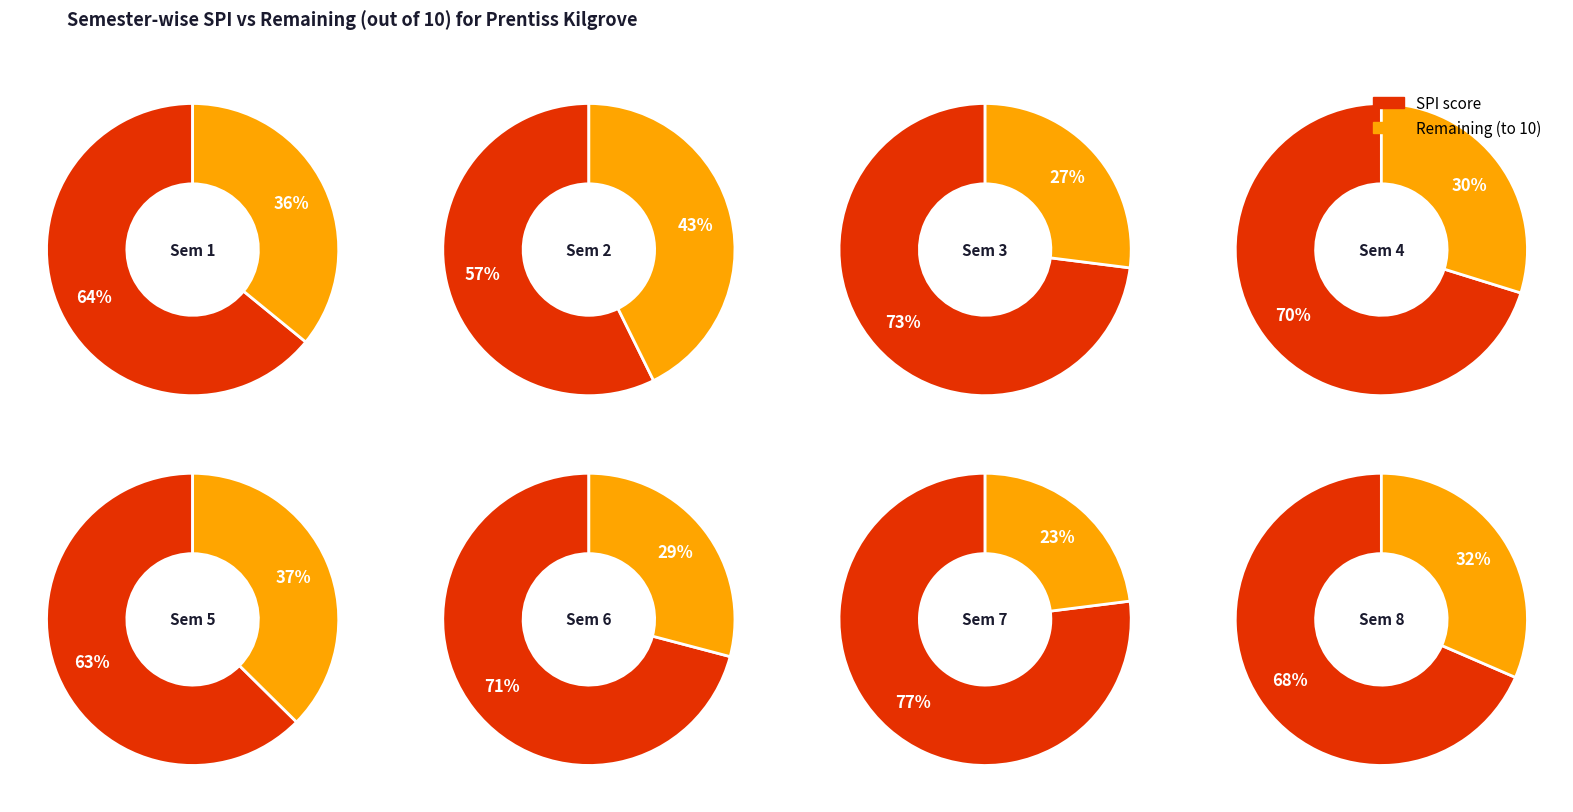

Does 6 account for over 50% of the chart?

No